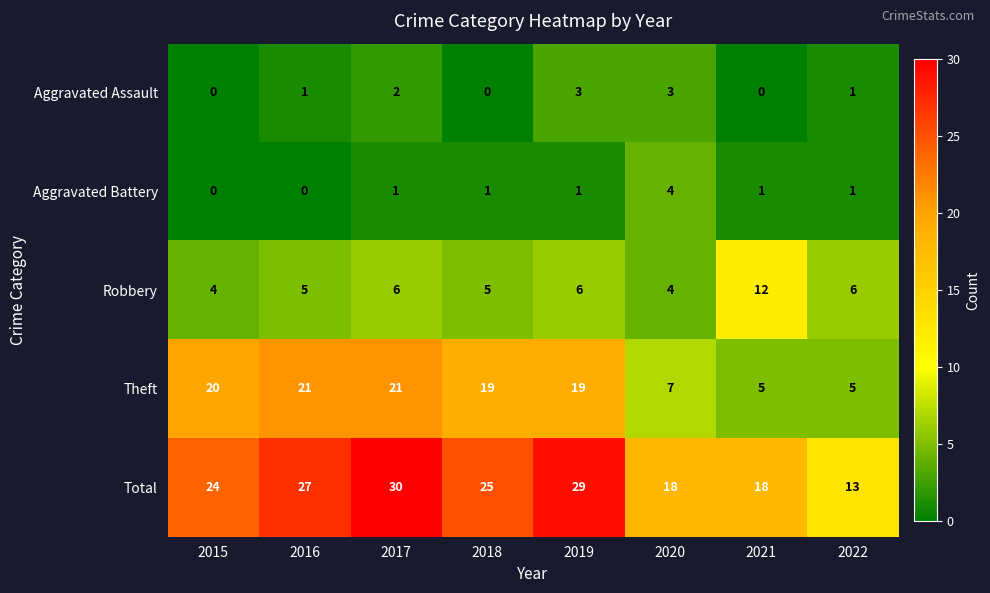

At which category is the sum across all series the highest?

2017